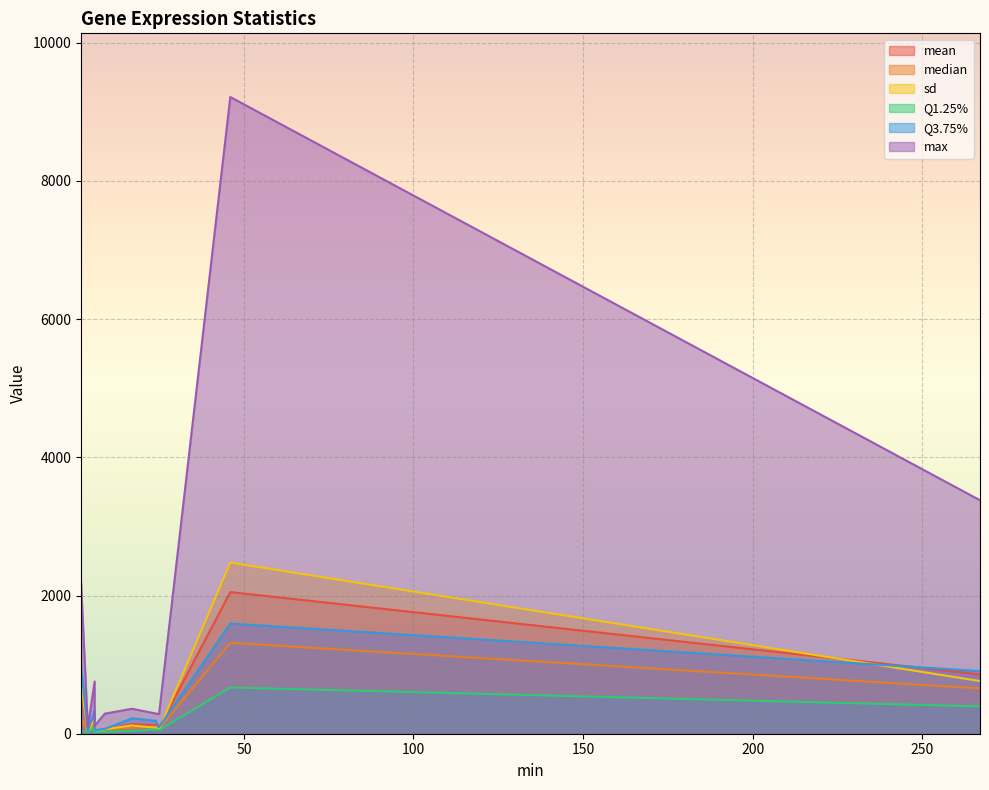

True or false: max and Q1.25% cross at least once.

False